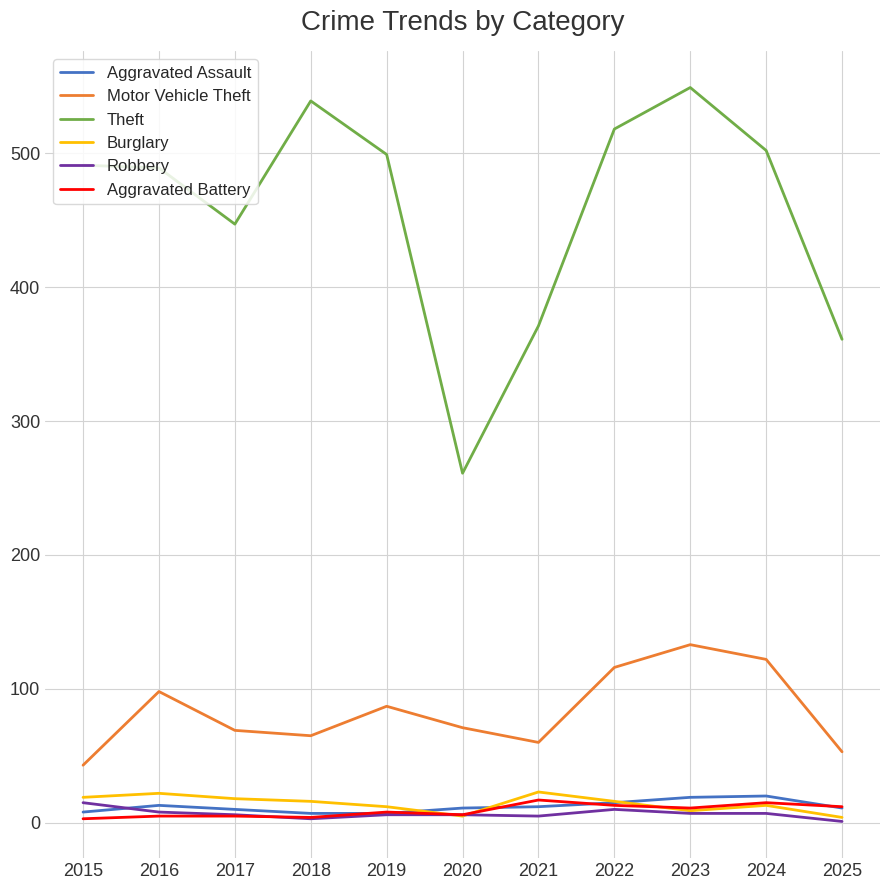

What are all the series names shown in the legend?

Aggravated Assault, Motor Vehicle Theft, Theft, Burglary, Robbery, Aggravated Battery